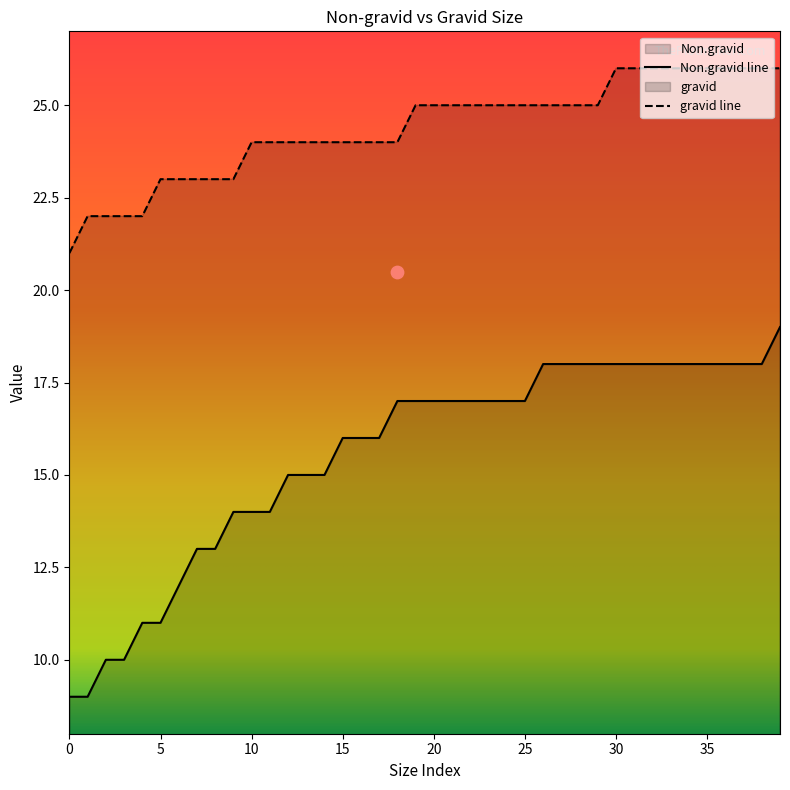

Which series reaches the minimum Y coordinate?

Non.gravid